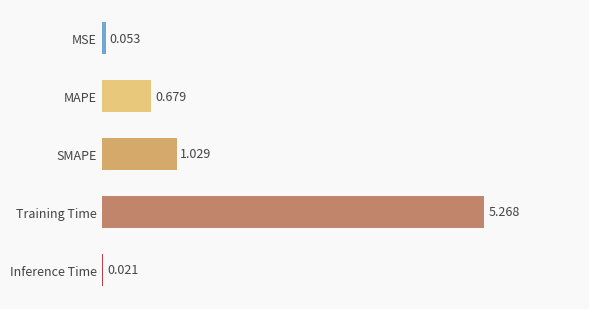

What is the label of the 2nd bar from the bottom?

Training Time